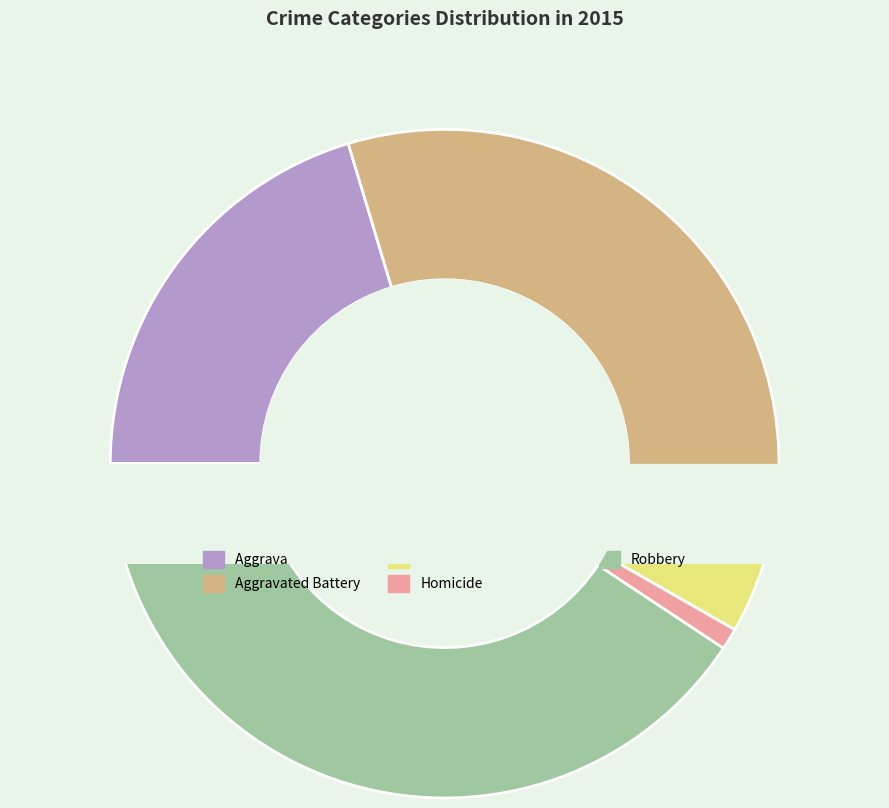

Which has a higher value, Robbery or Homicide?

Robbery